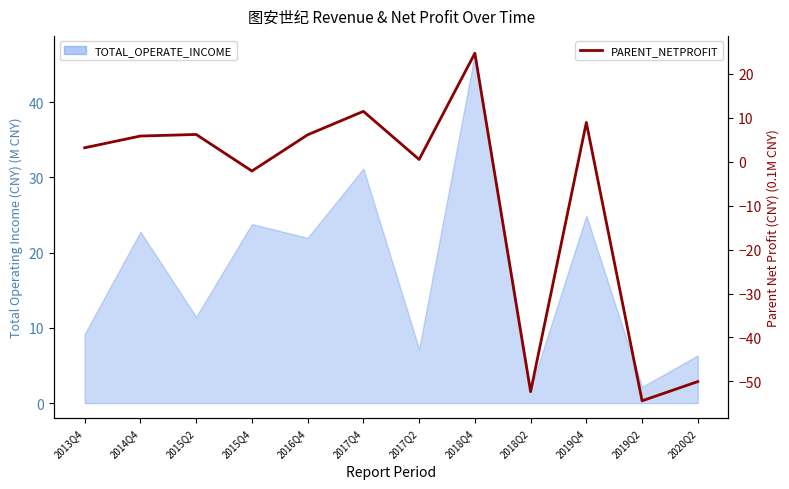

How many data points does each series have?

12